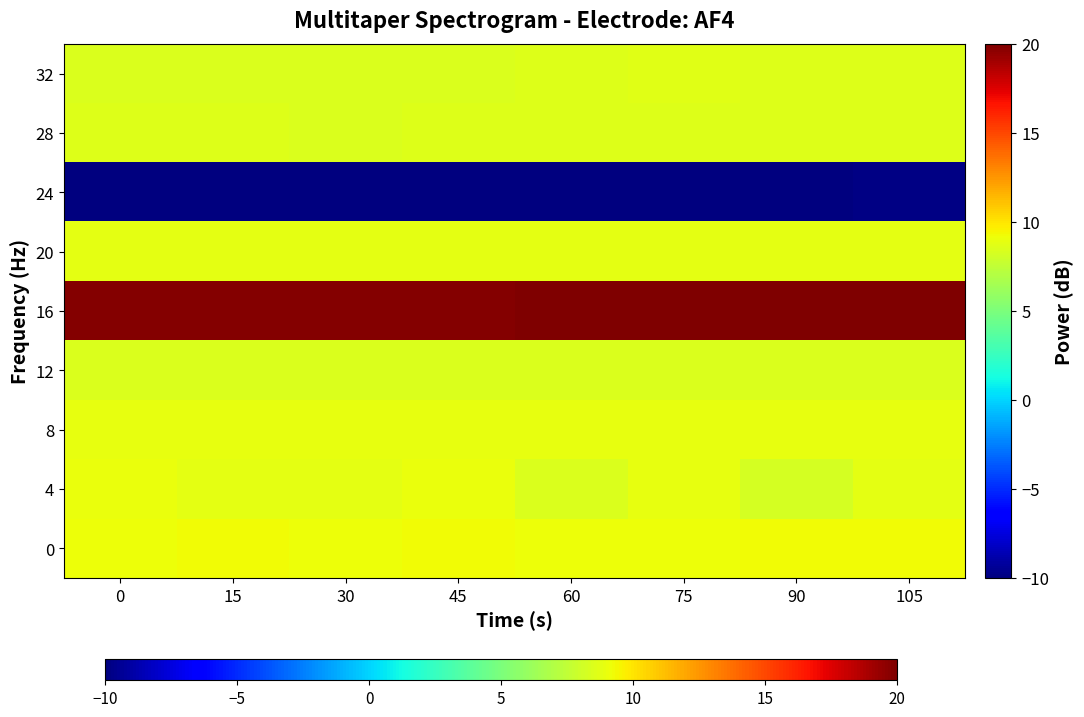

How many categories are shown in the chart?

8